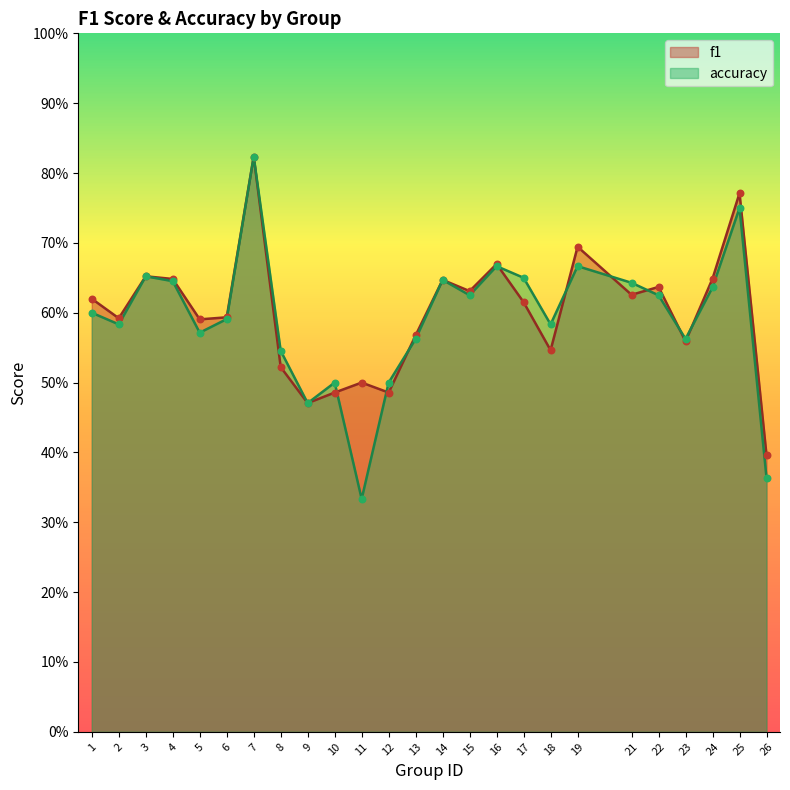

Which series has the largest total across all categories?

f1